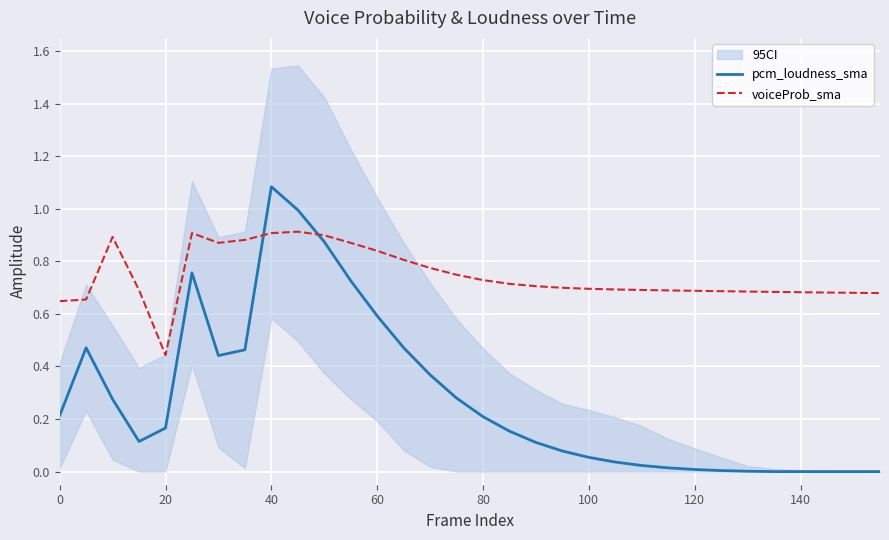

Which series ends up on top after the final intersection of pcm_loudness_sma and voiceProb_sma?

voiceProb_sma